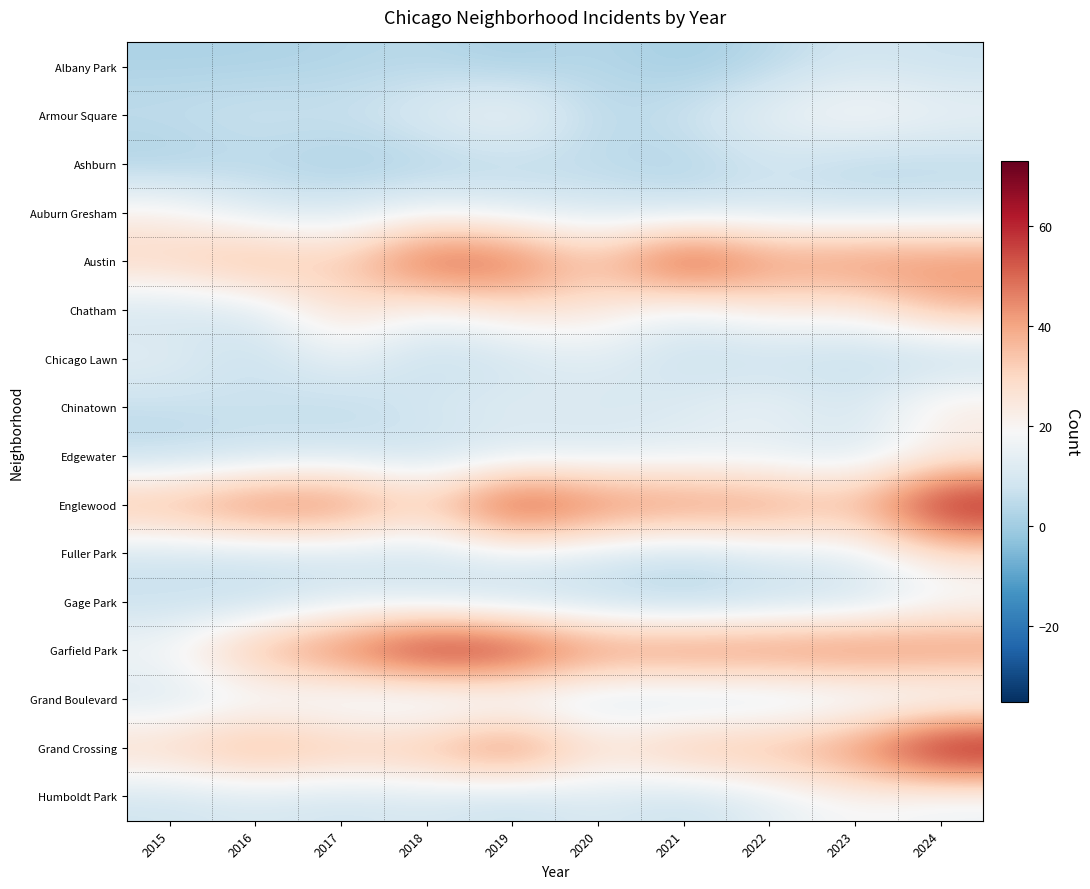

At which category is the sum across all series the highest?

2024